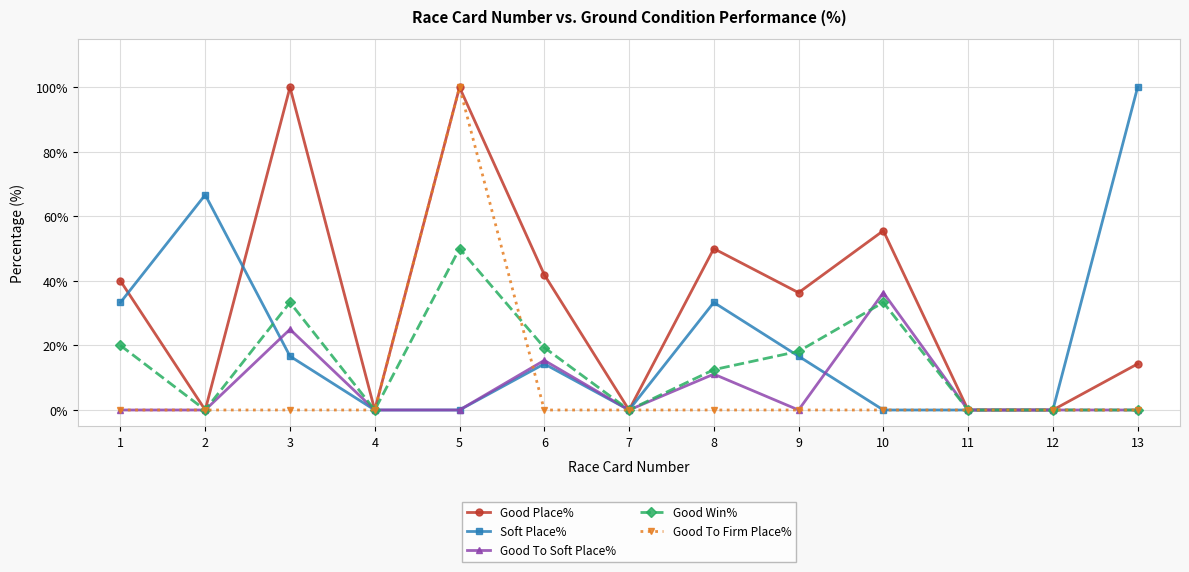

What is the average value of the Good To Soft Place% series?

6.8